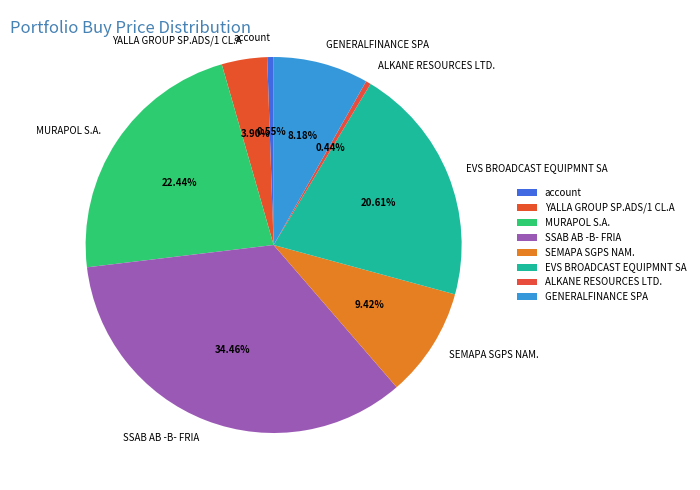

What is the ratio of the value at MURAPOL S.A. to the value at YALLA GROUP SP.ADS/1 CL.A?

5.8